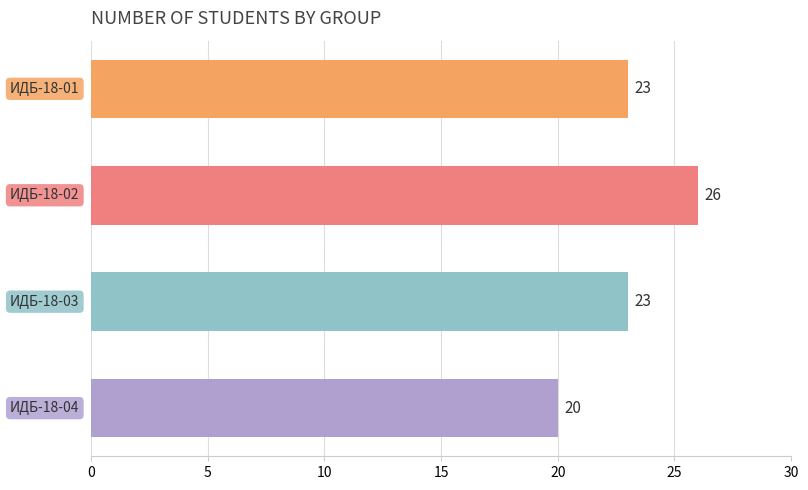

What is the value of the 3rd bar from the top?

23